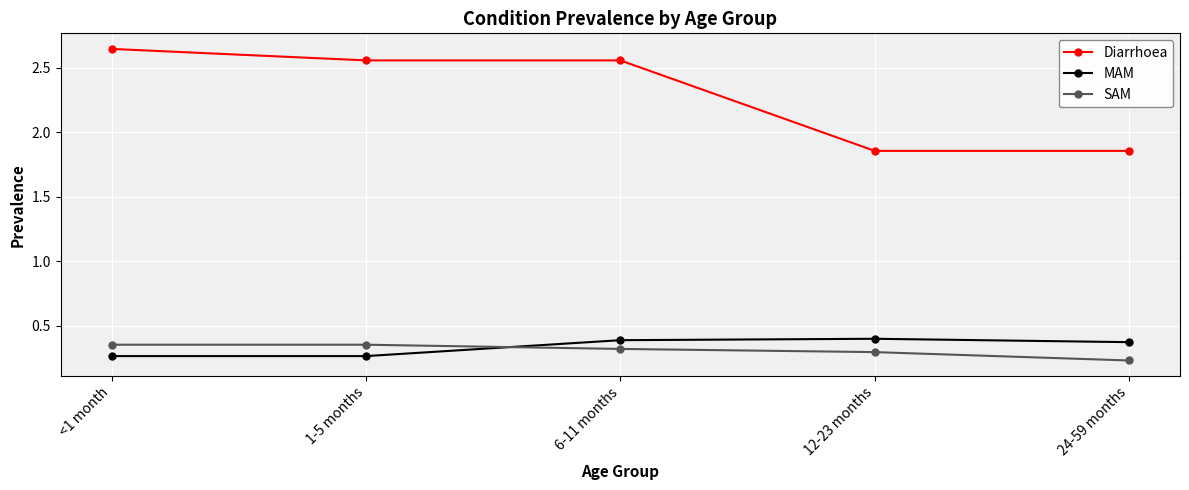

How many distinct data groups are displayed?

3